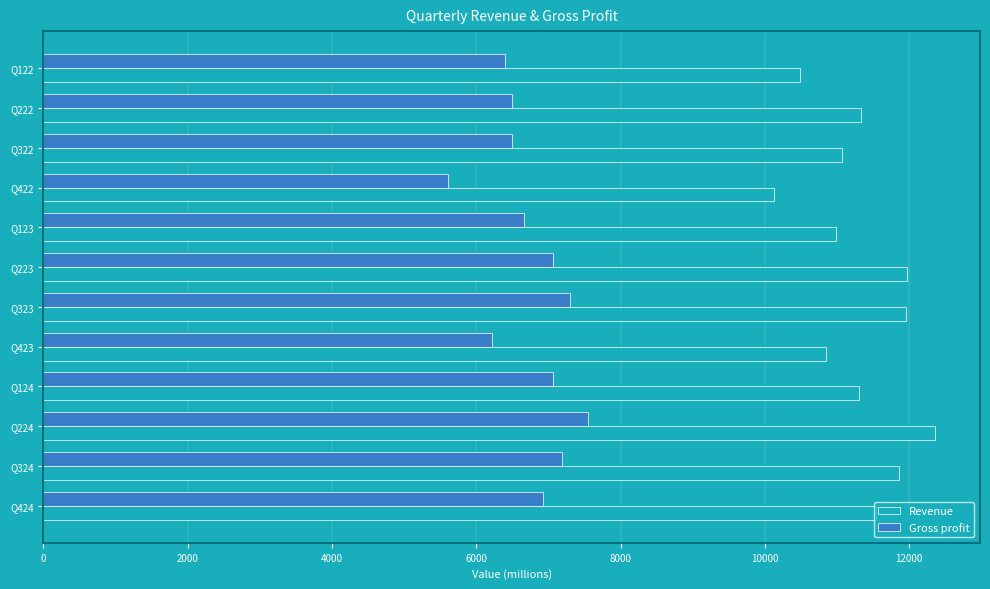

List the series in order of their peak value, highest first.

Revenue, Gross profit